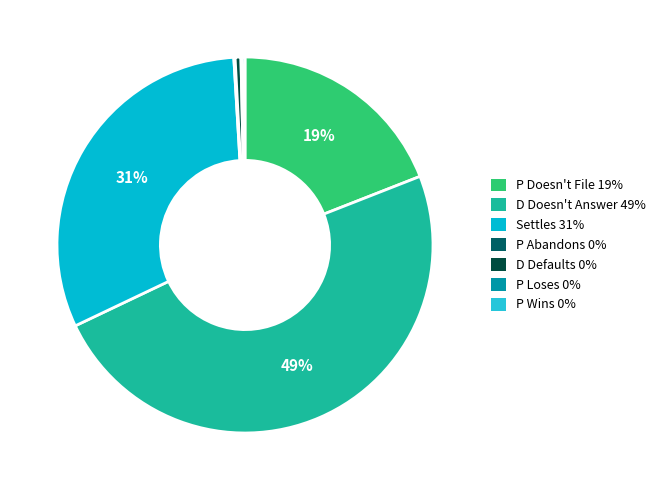

To the nearest percent, what is the average slice percentage?

14%